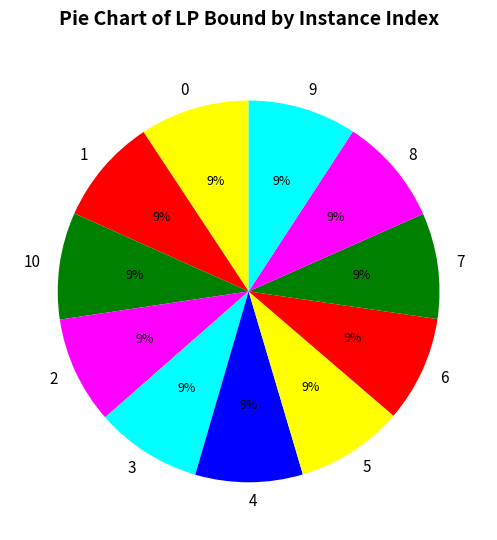

Is there any slice that represents more than half of the pie?

No